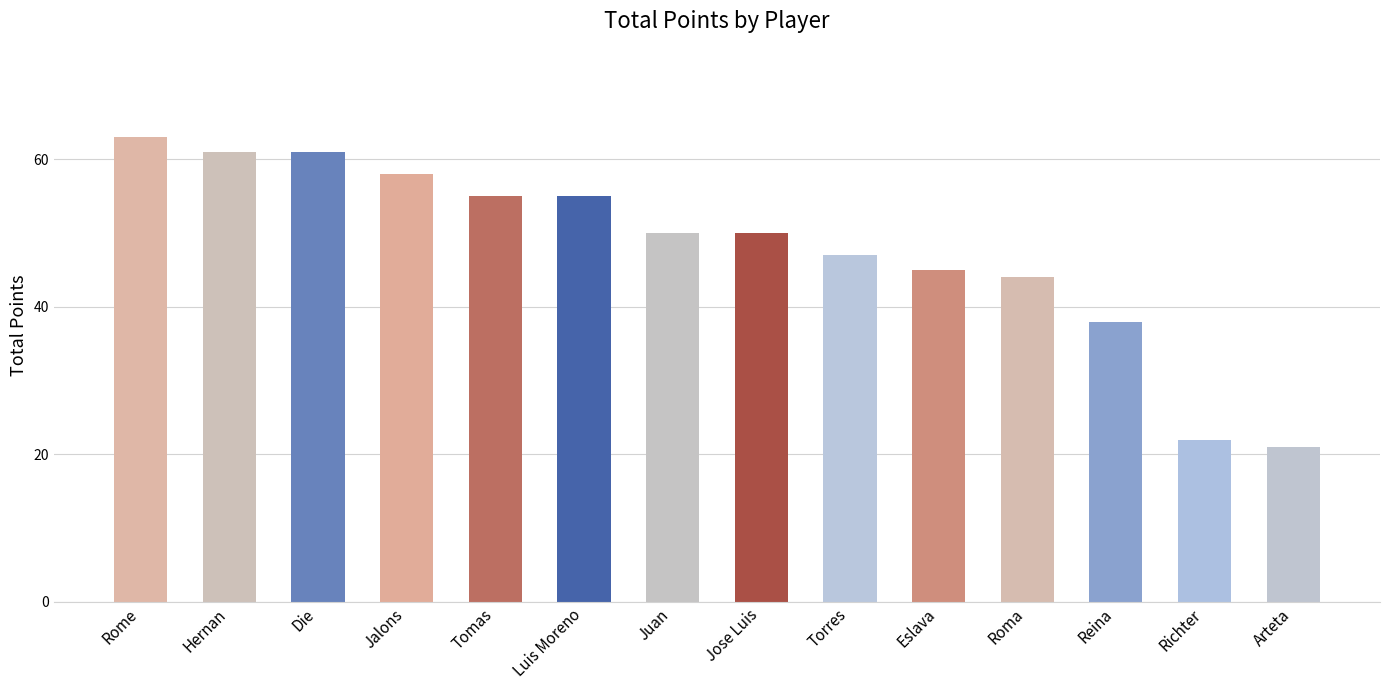

How many bars are there in total?

14